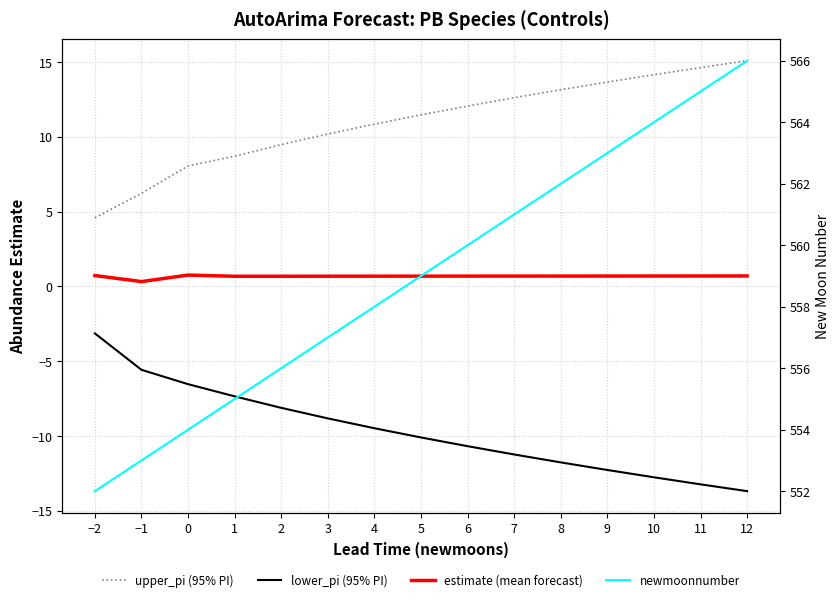

What is the difference between the maximum and second lowest values in the lower_pi (95% PI) series?

10.1